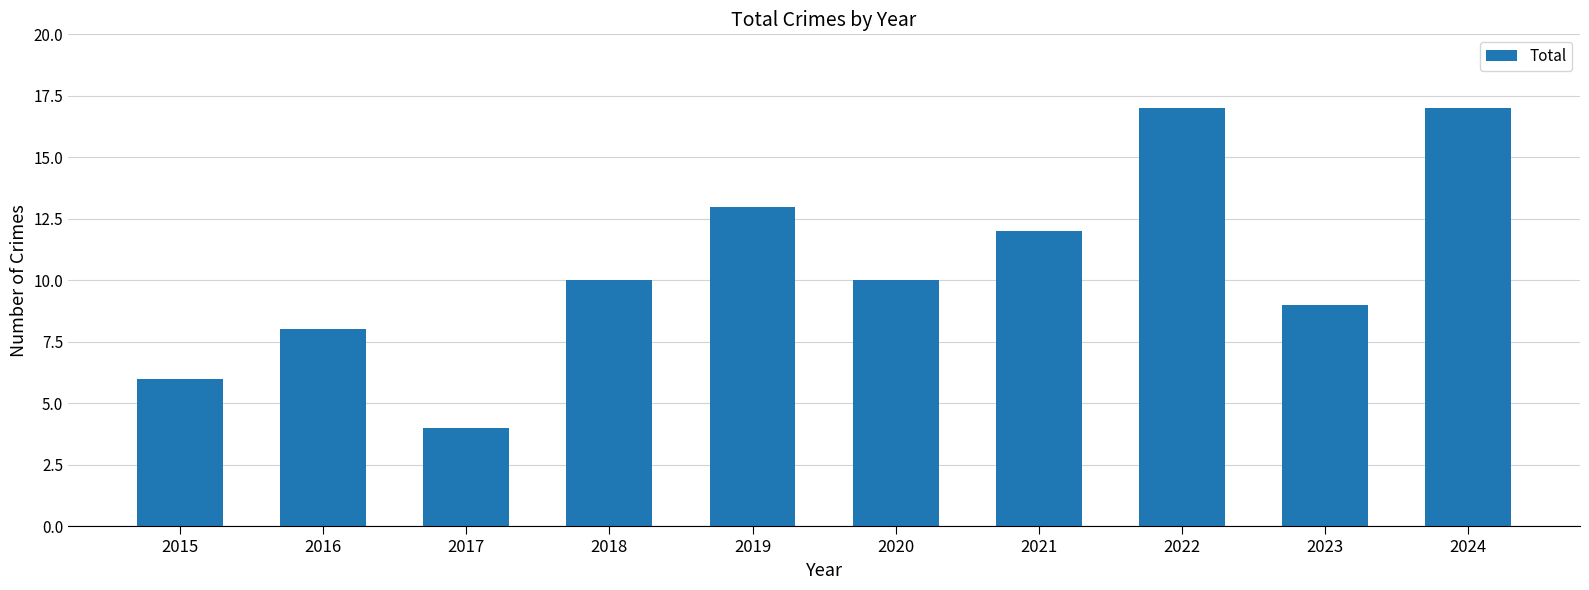

What is the change in value from 2015 to 2023?

+3